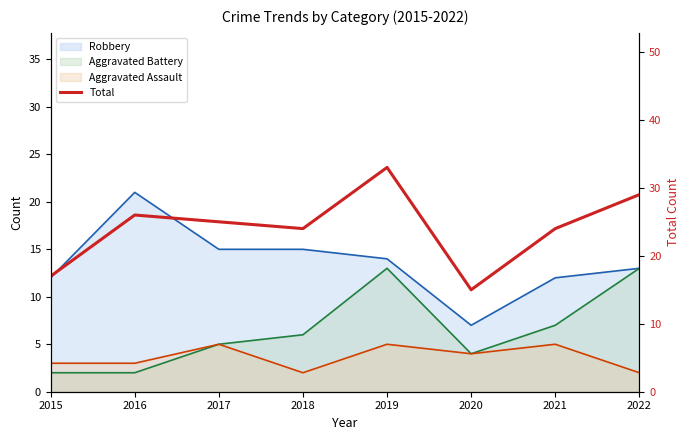

How many points are higher than both their immediate neighbors (excluding endpoints)?

2